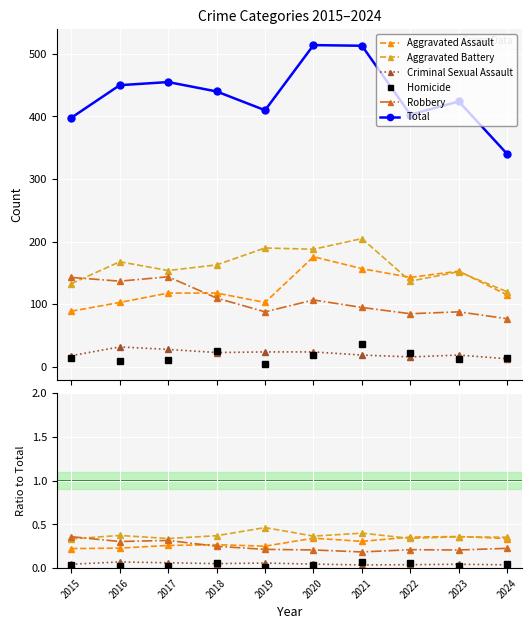

True or false: Total and Aggravated Assault intersect in this chart.

False